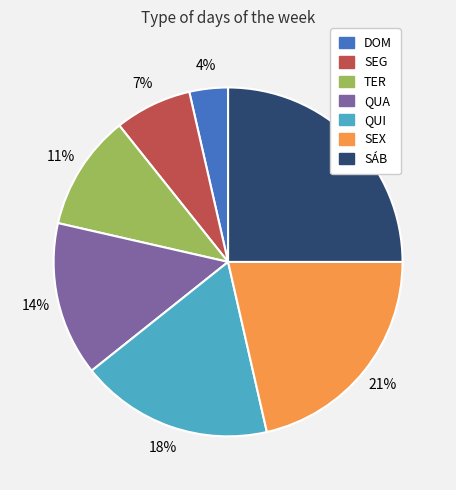

To the nearest percent, what is the average slice percentage?

14%